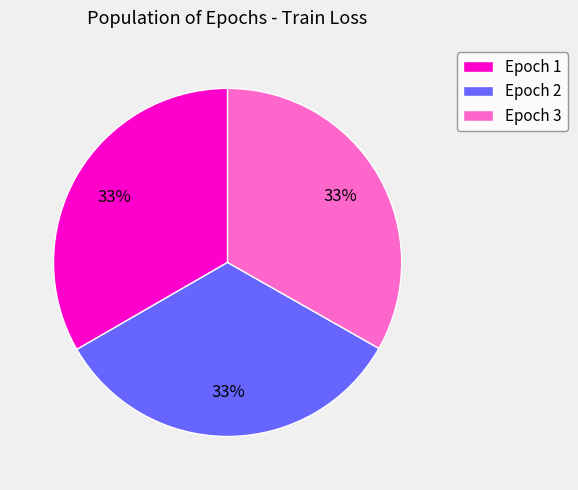

Is there a majority slice in this chart?

No